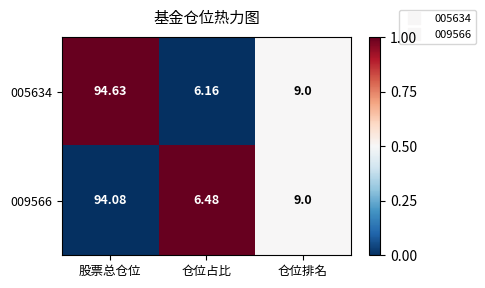

How many distinct data groups are displayed?

2